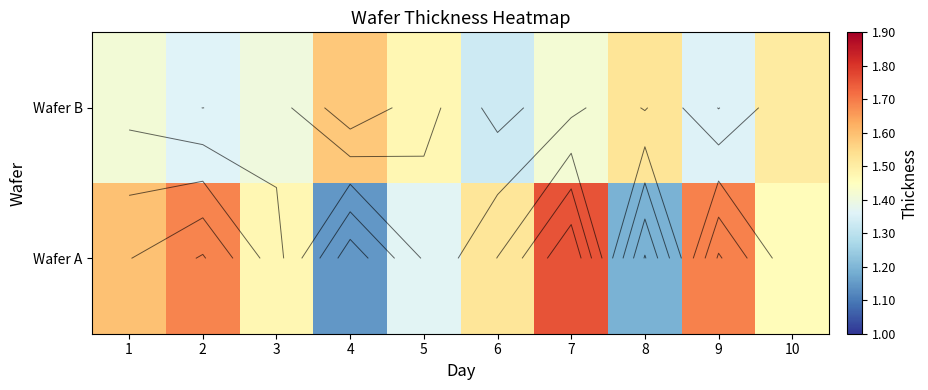

At which label does Wafer B reach its peak?

4